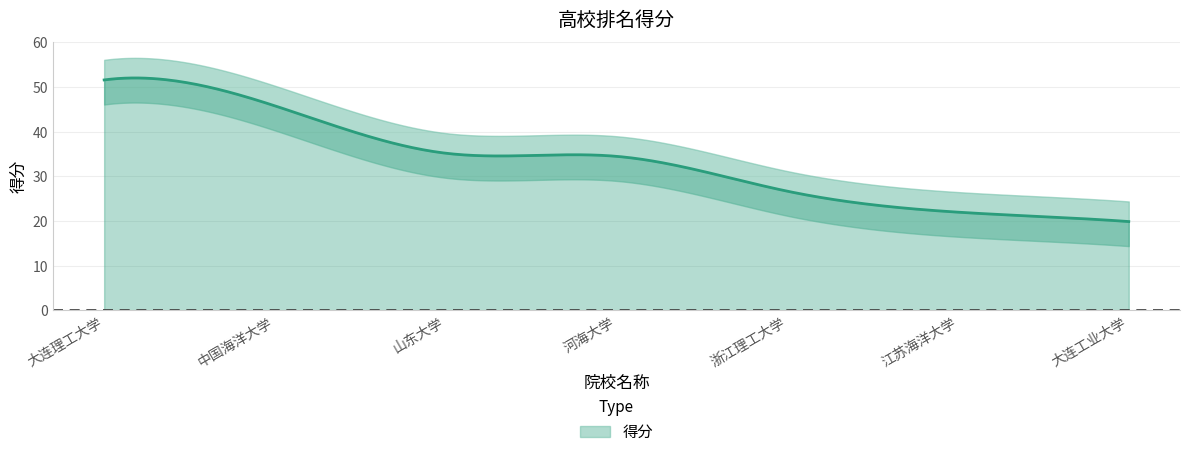

How many lines are shown in the chart?

1